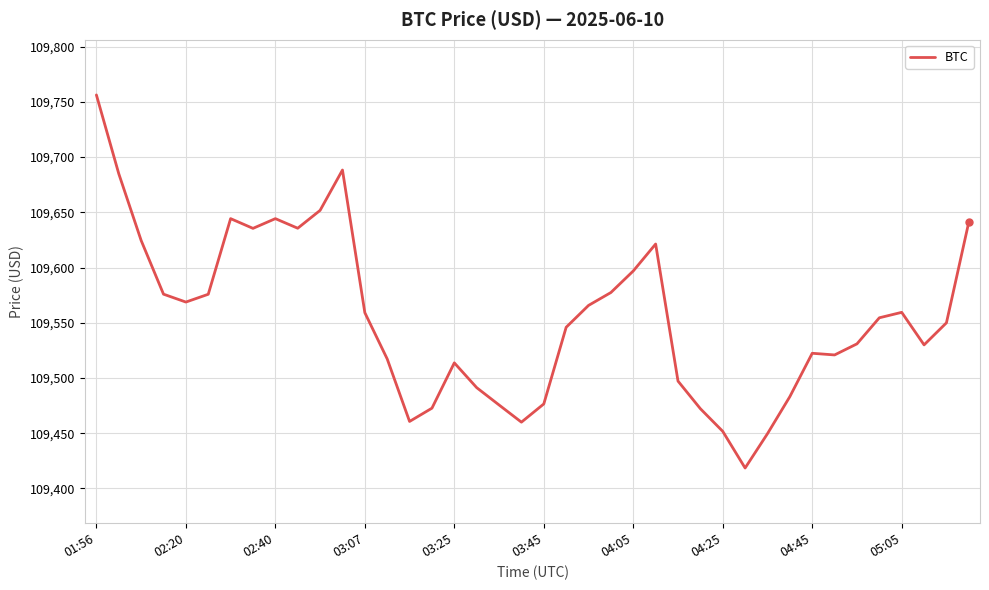

What is the difference between the maximum and minimum values?

337.9